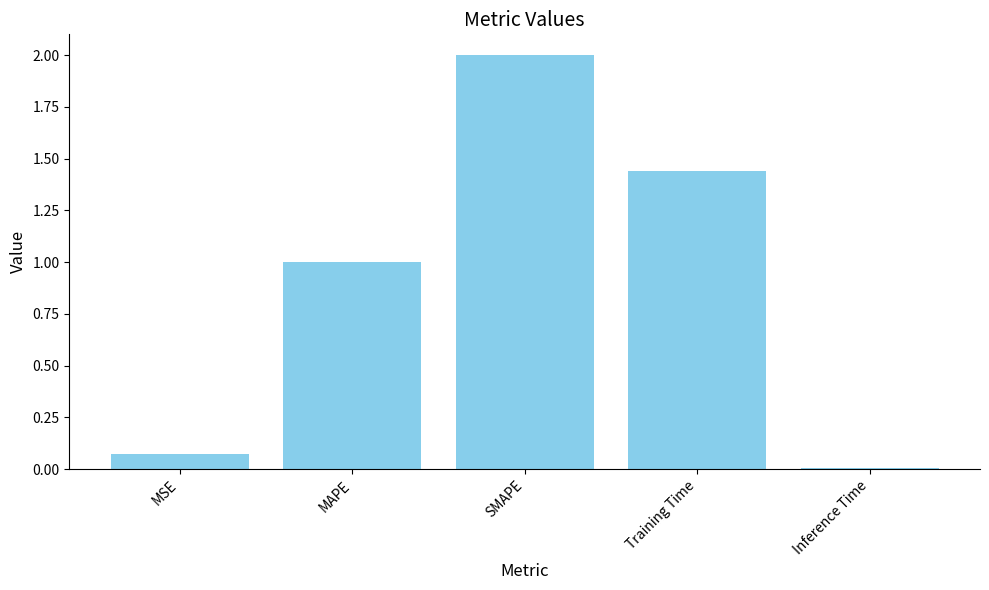

The chart shows a value of 2.0 at SMAPE. True or false?

True